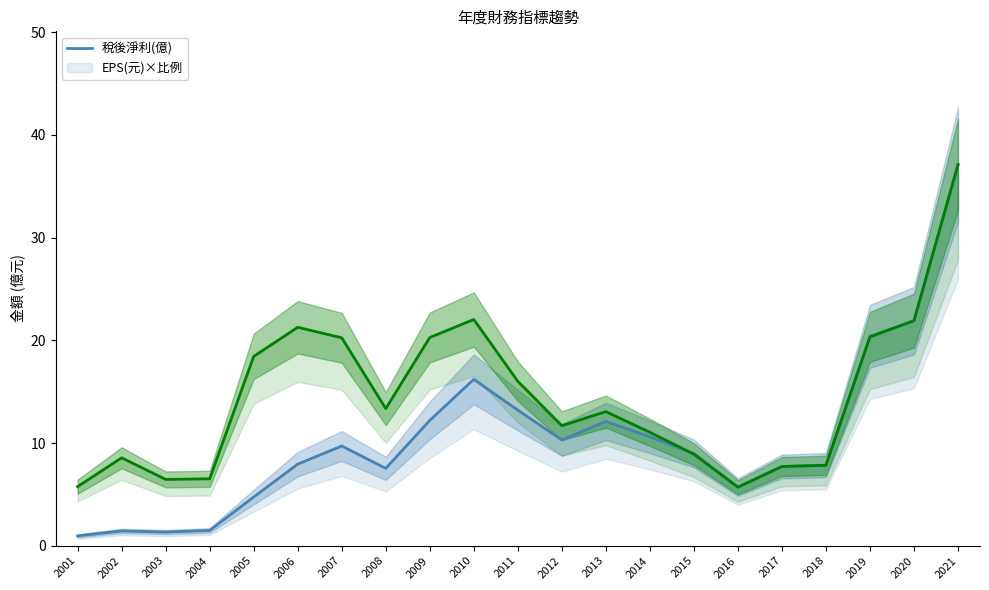

Is the value of EPS(元)×比例 at 2004 greater than the value of 稅後淨利(億) at 2012?

No